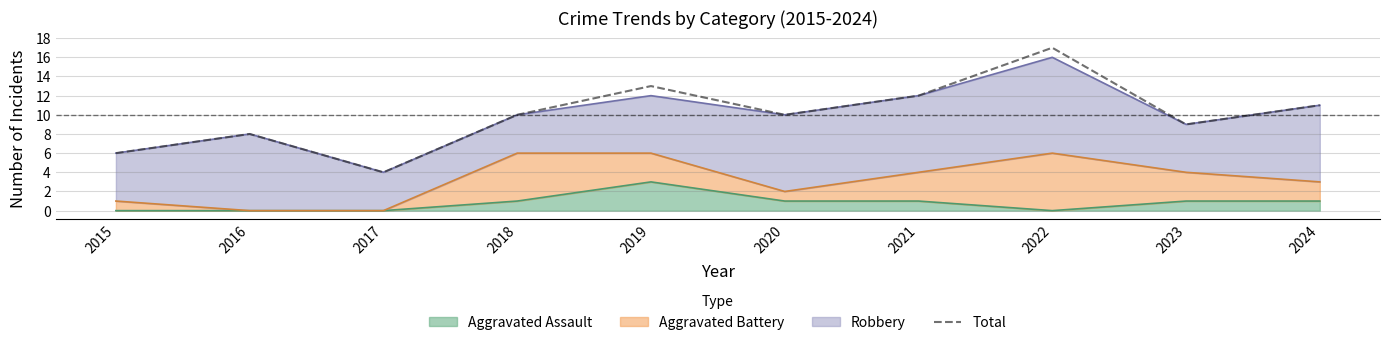

Rank the categories by value from highest to lowest.

2022, 2019, 2021, 2024, 2018, 2020, 2023, 2016, 2015, 2017